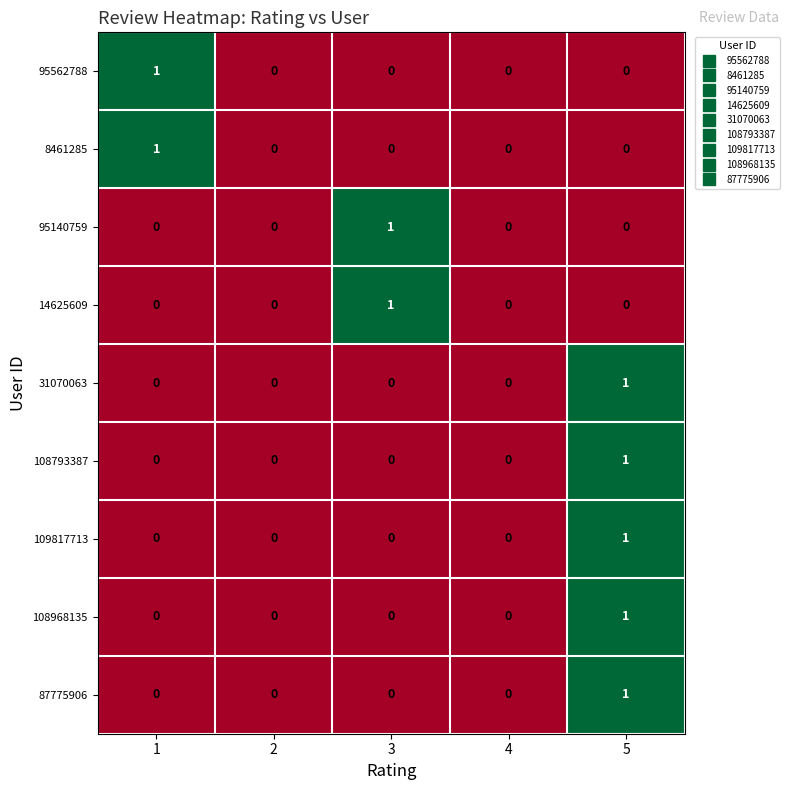

At which category is the sum across all series the highest?

5